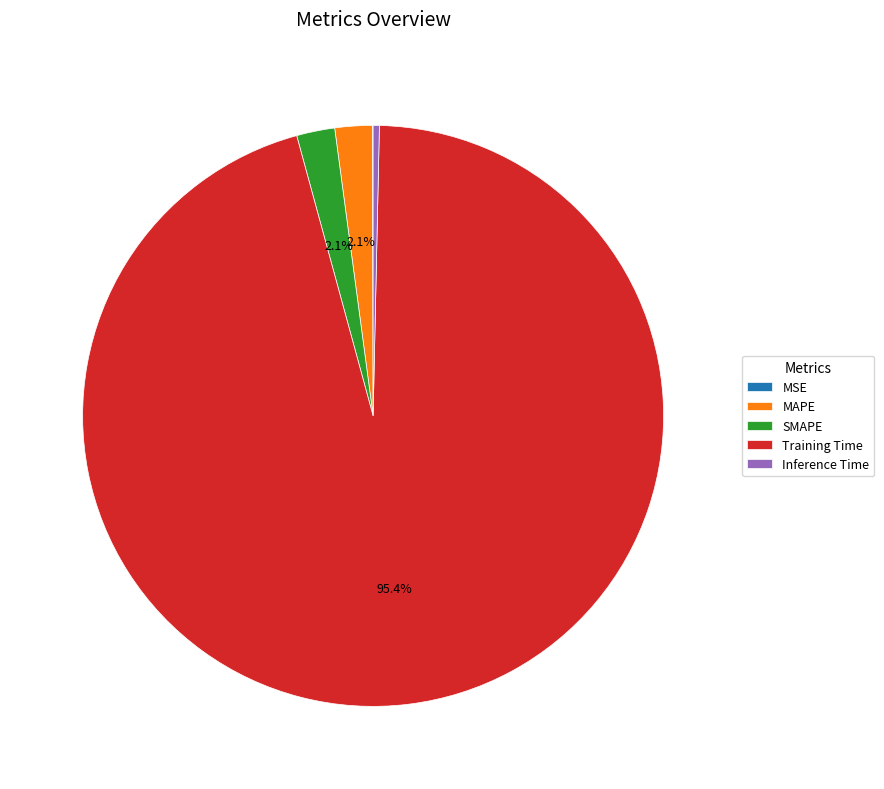

True or false: Training Time accounts for 95% of the total.

True